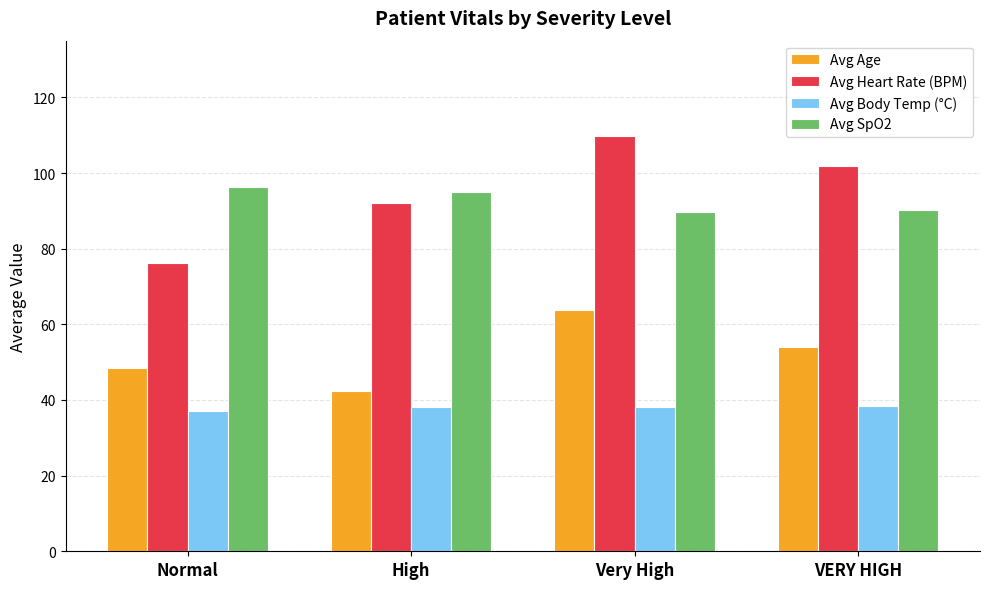

At how many categories does at least one series exceed 93?

4